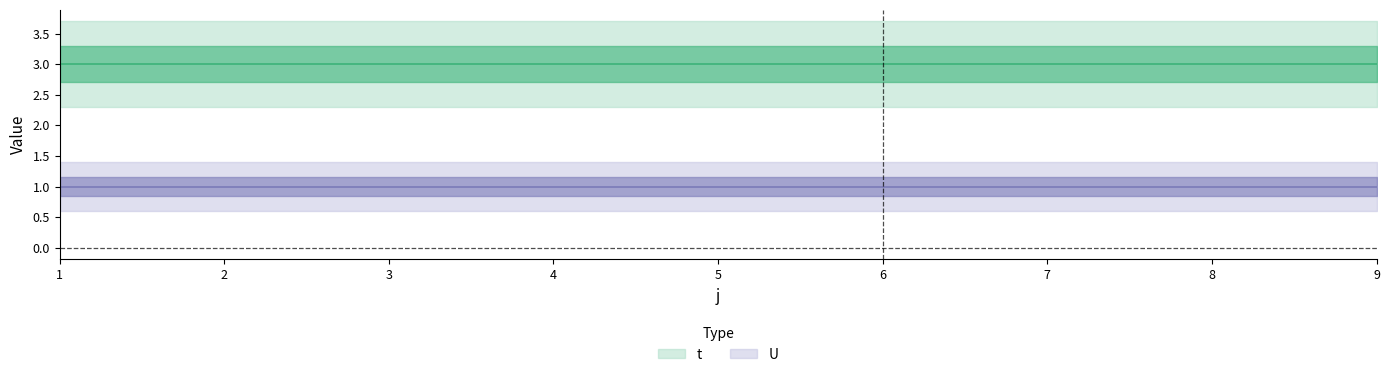

Reading left to right, list all the values displayed in this chart.

t: 3	3	3	3	3	3	3	3	3
U: 1	1	1	1	1	1	1	1	1